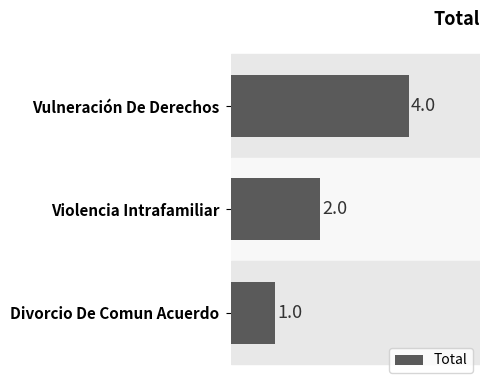

Reading top to bottom, list all the values displayed in this chart.

Vulneración De Derechos=4	Violencia Intrafamiliar=2	Divorcio De Comun Acuerdo=1